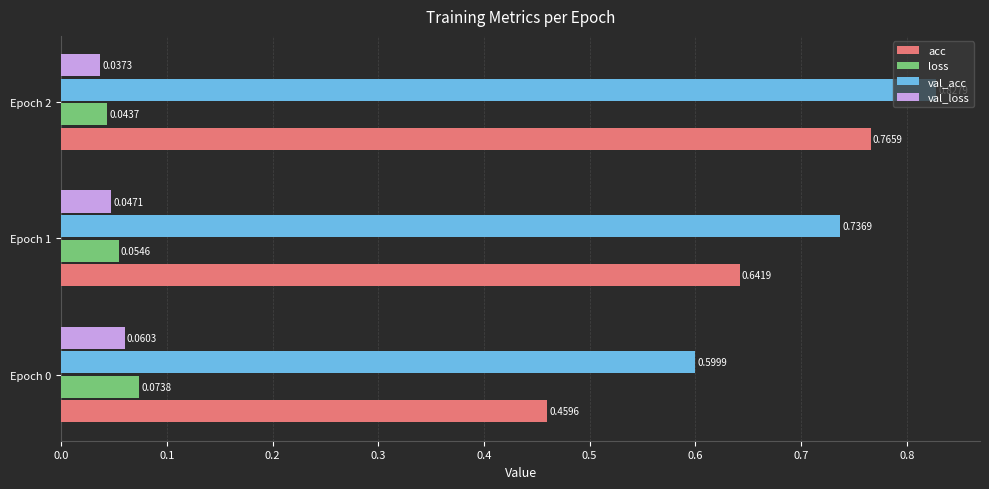

What is the total value across all series at Epoch 0?

1.2